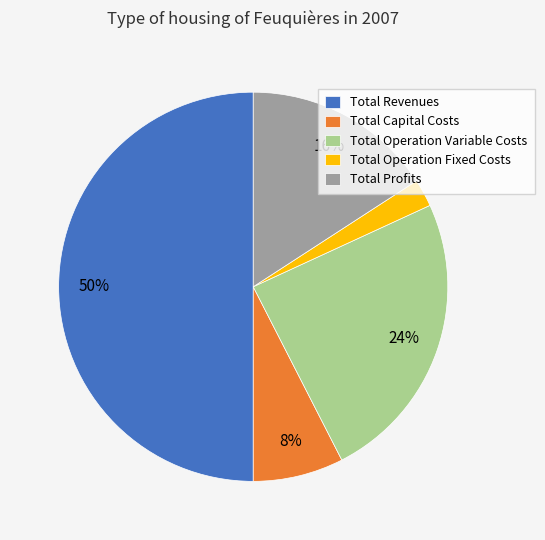

Rank the categories by value from lowest to highest.

Total Operation Fixed Costs, Total Capital Costs, Total Profits, Total Operation Variable Costs, Total Revenues